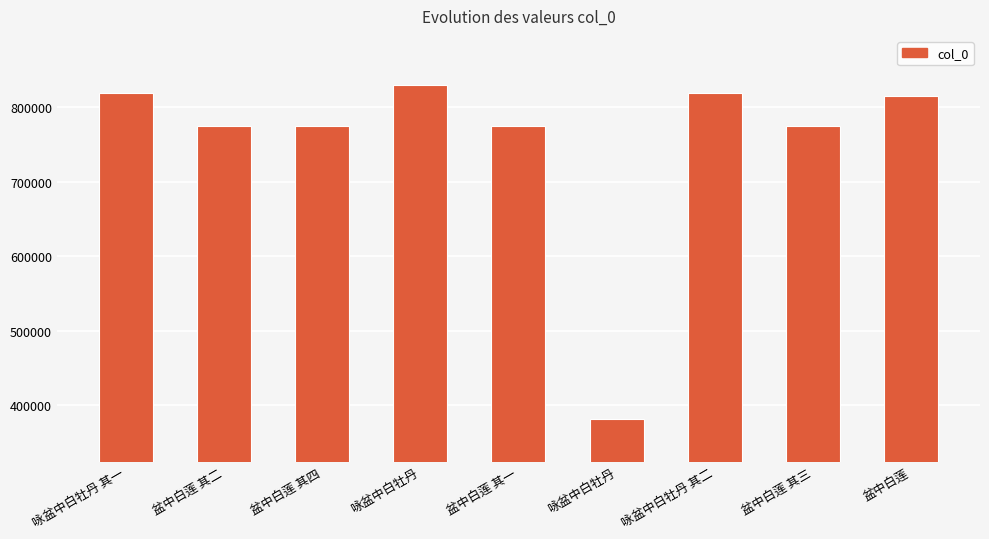

How many bars are there in total?

9